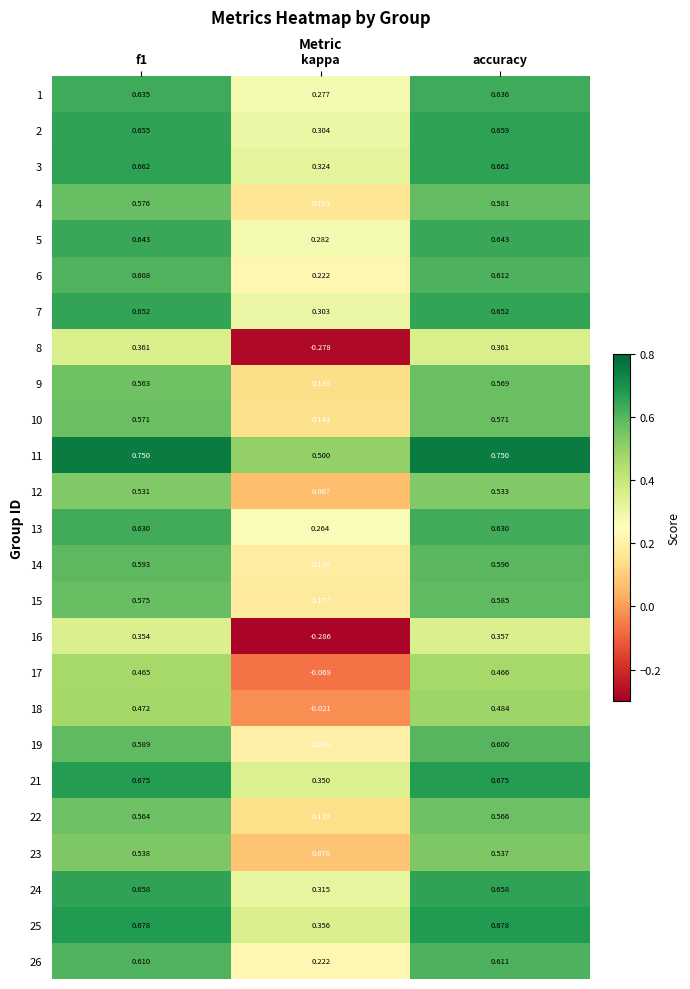

At how many categories does at least one series exceed 0?

3